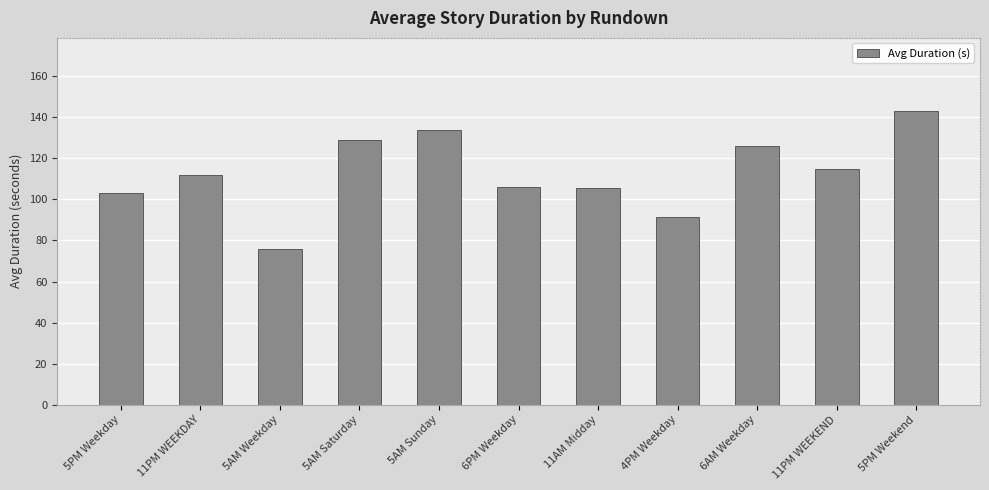

What is the sum of the values at 6AM Weekday and 5AM Weekday?

201.8